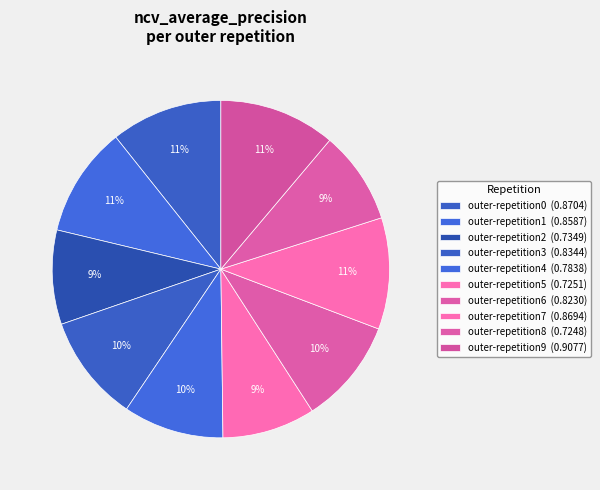

To the nearest percent, what portion does outer-repetition8 represent?

9%